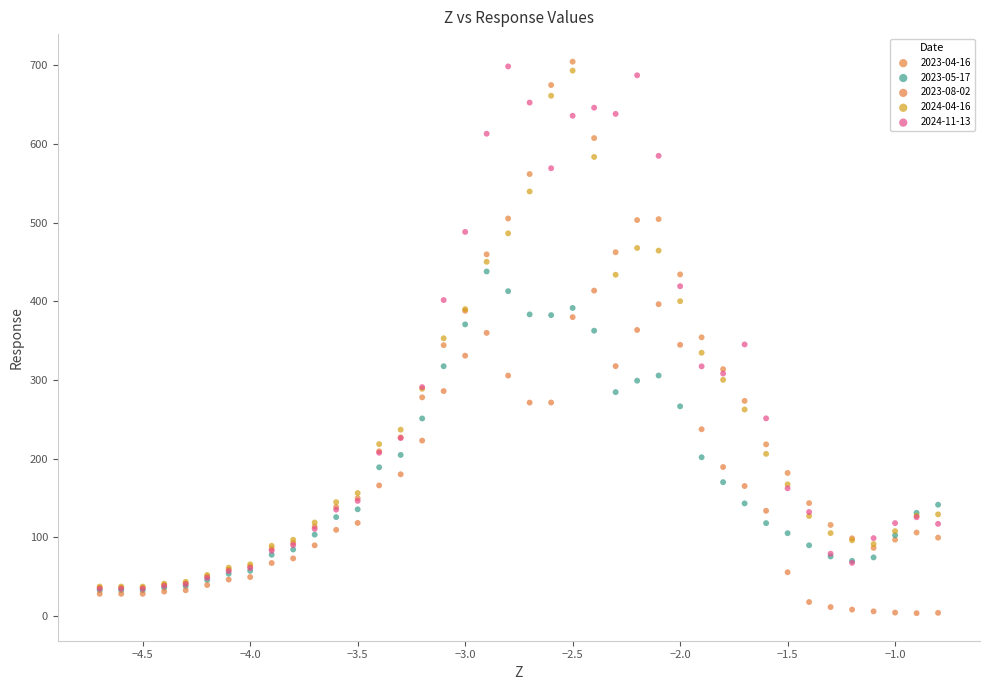

Which series reaches the minimum Y coordinate?

2023-08-02